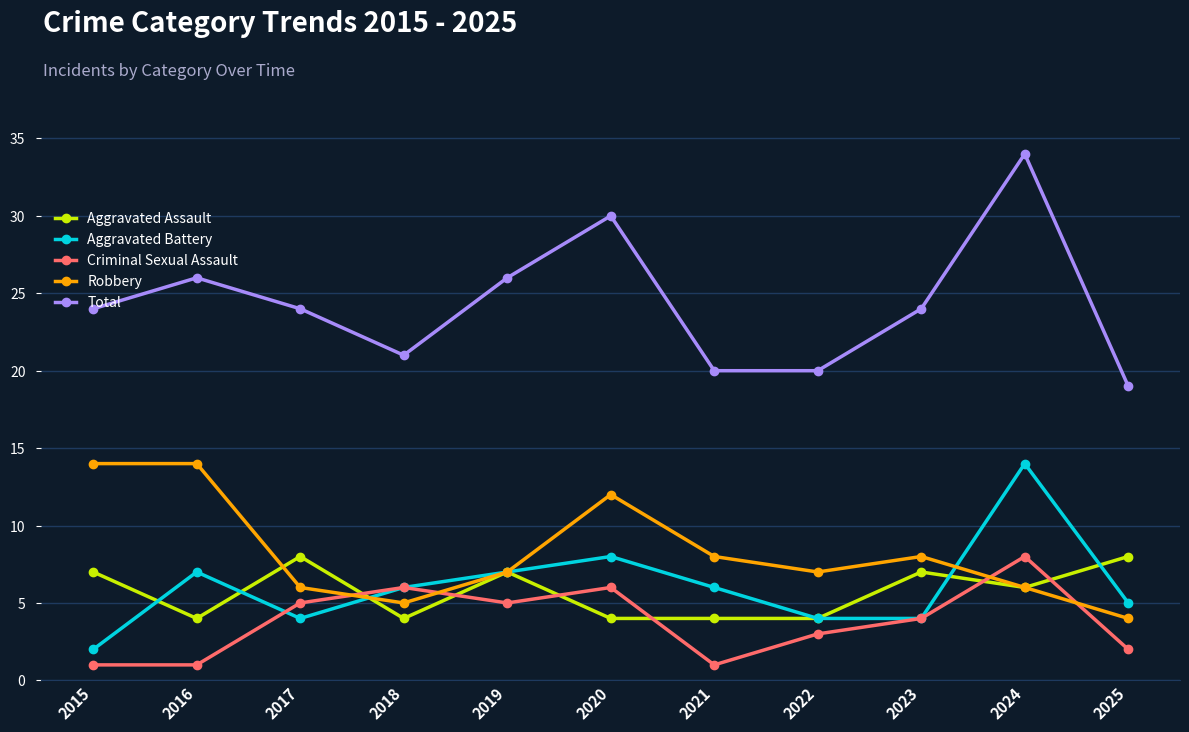

What is the average value of the Aggravated Battery series?

6